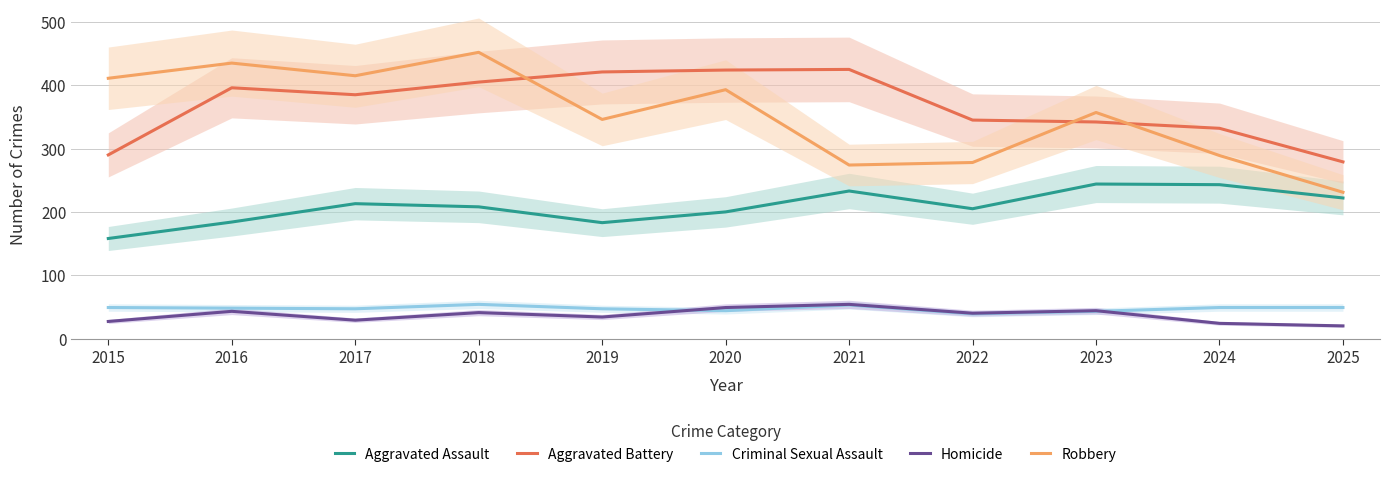

At how many categories does at least one series exceed 294?

10